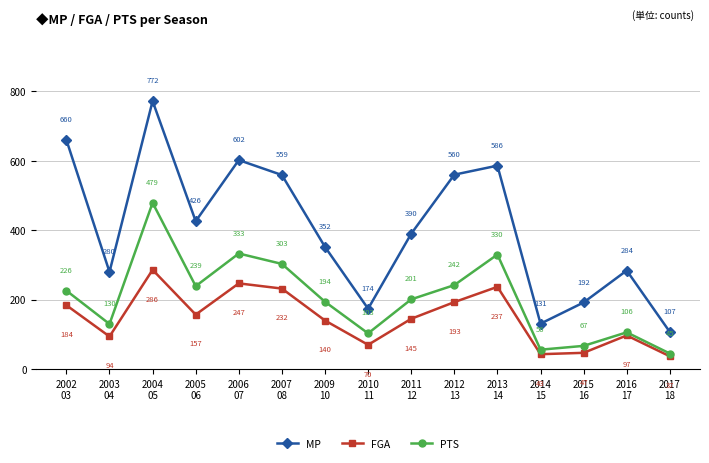

Rank the series by their average value, from highest to lowest.

MP, PTS, FGA